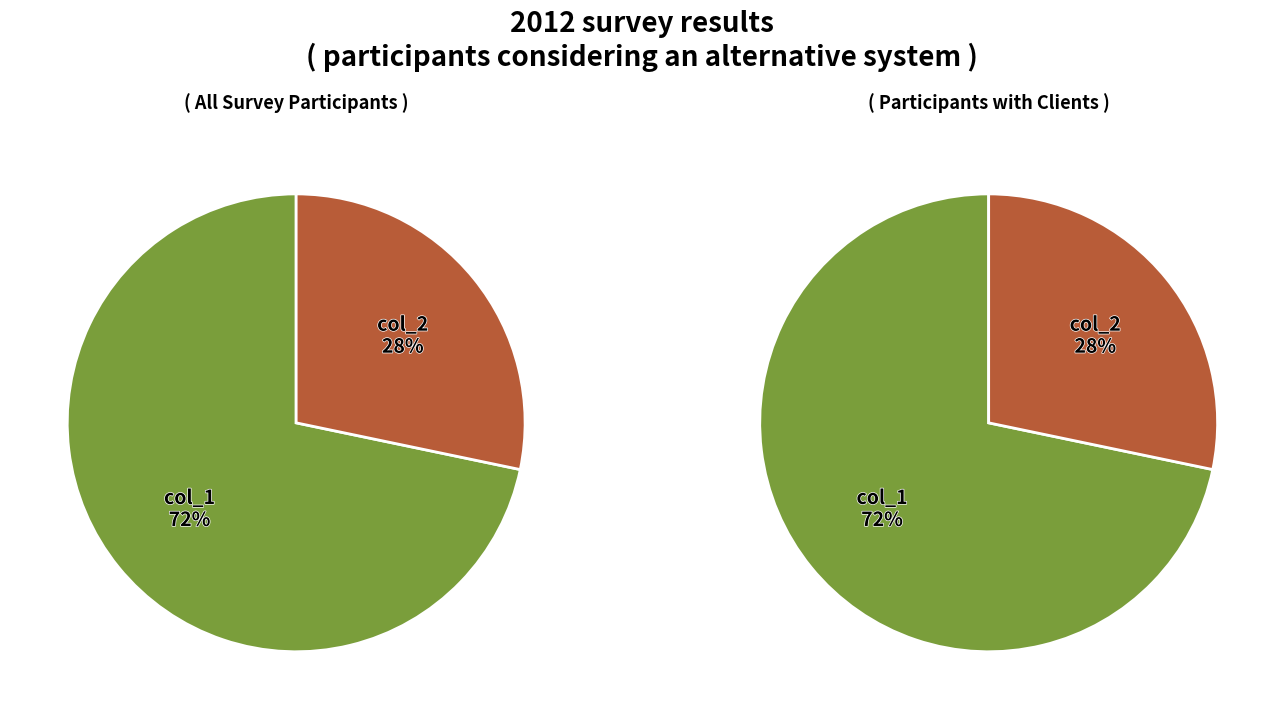

To the nearest percent, what is the average slice percentage?

50%